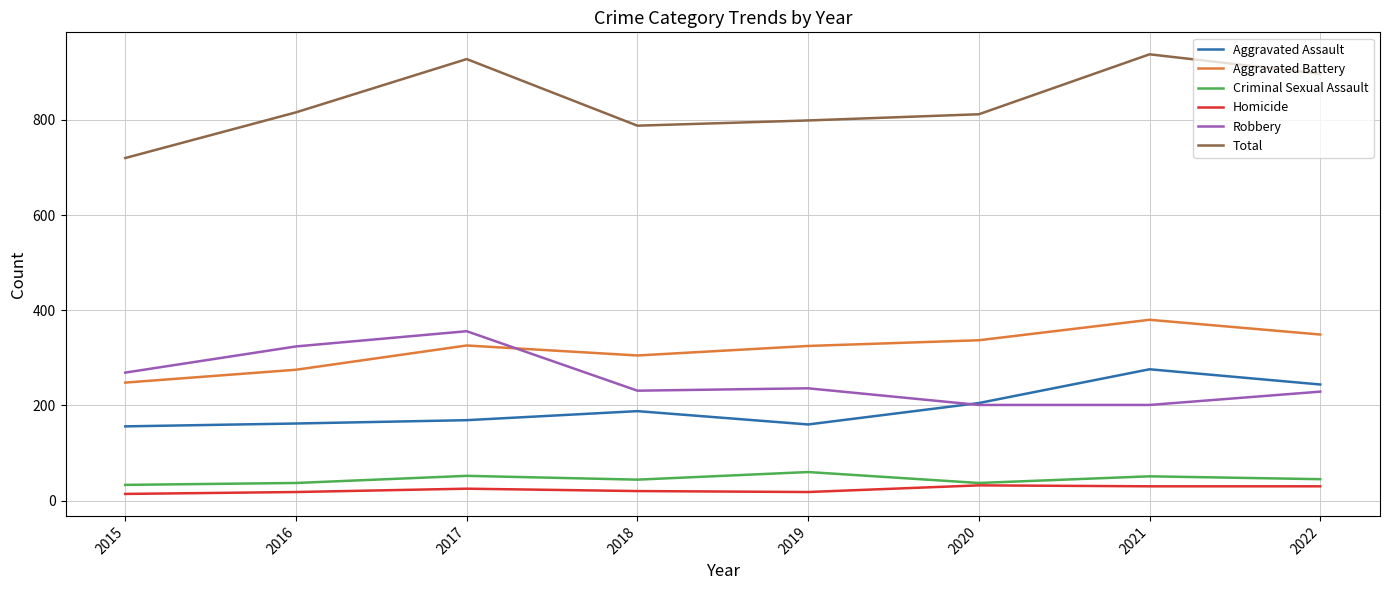

How many distinct data groups are displayed?

6